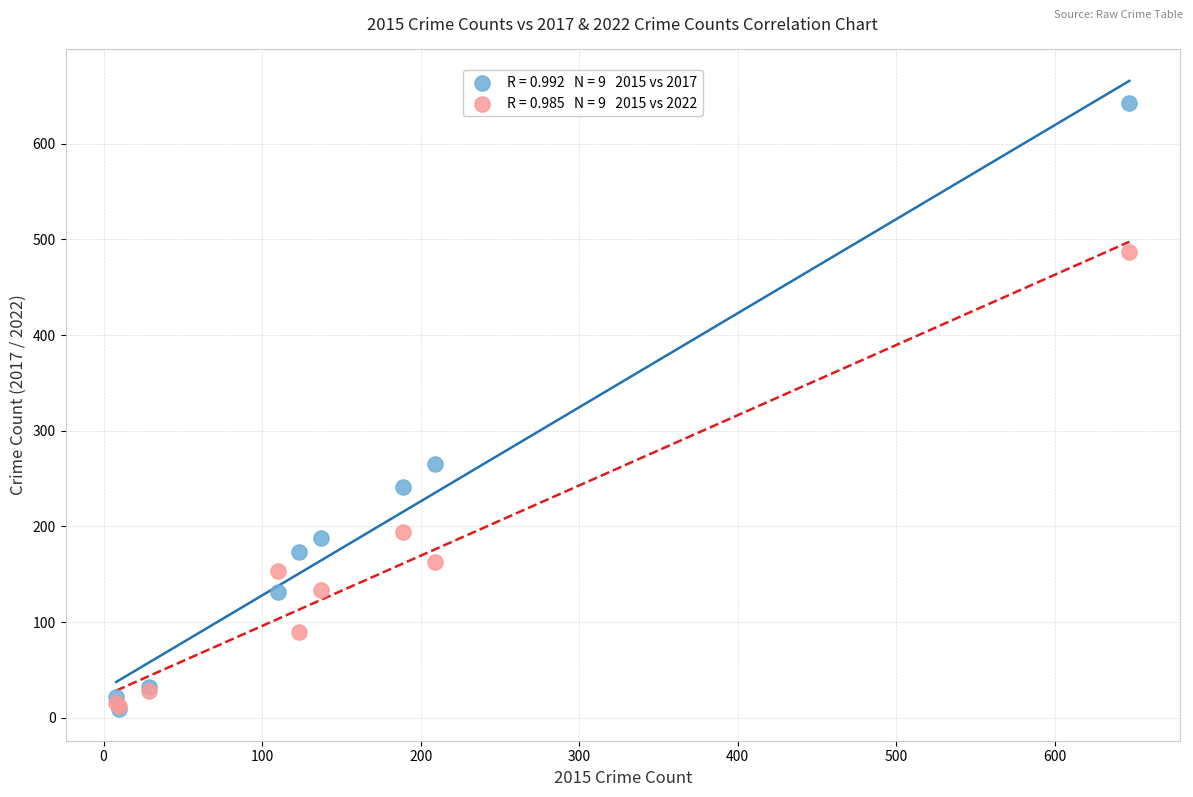

Across all series, what Y value is closest to 325?

265